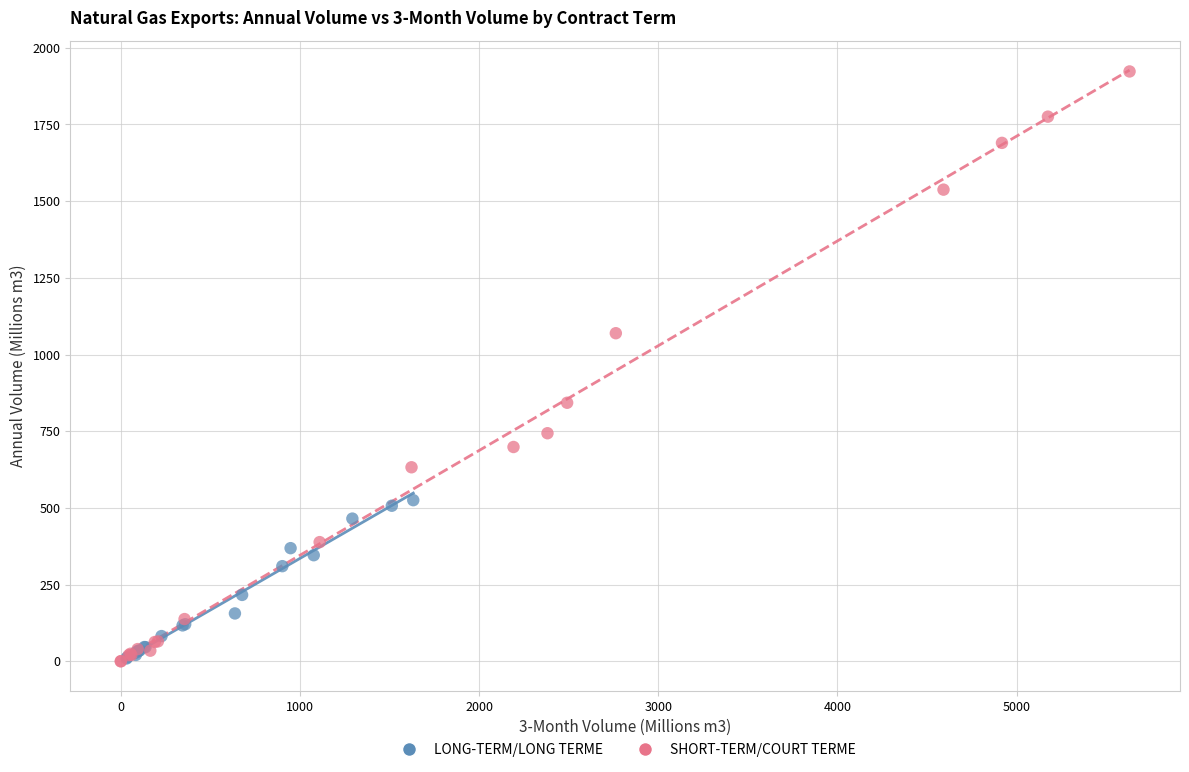

What are all the series names shown in the legend?

LONG-TERM/LONG TERME, SHORT-TERM/COURT TERME